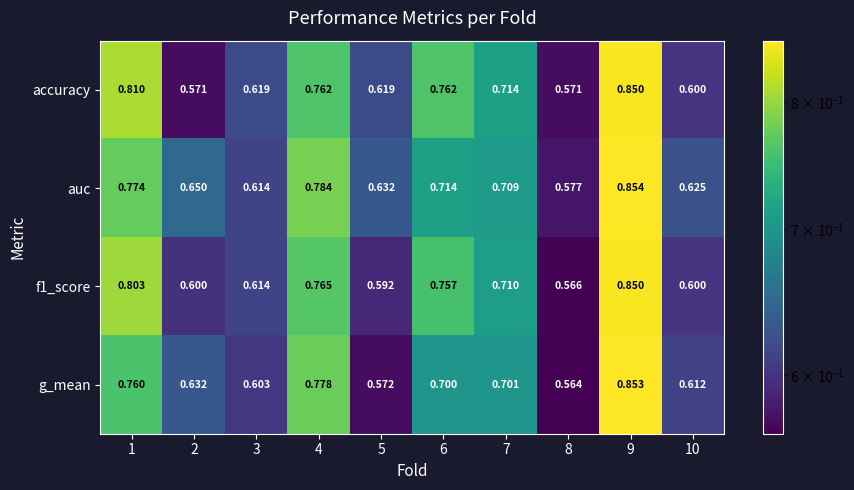

Which series has the largest total across all categories?

auc